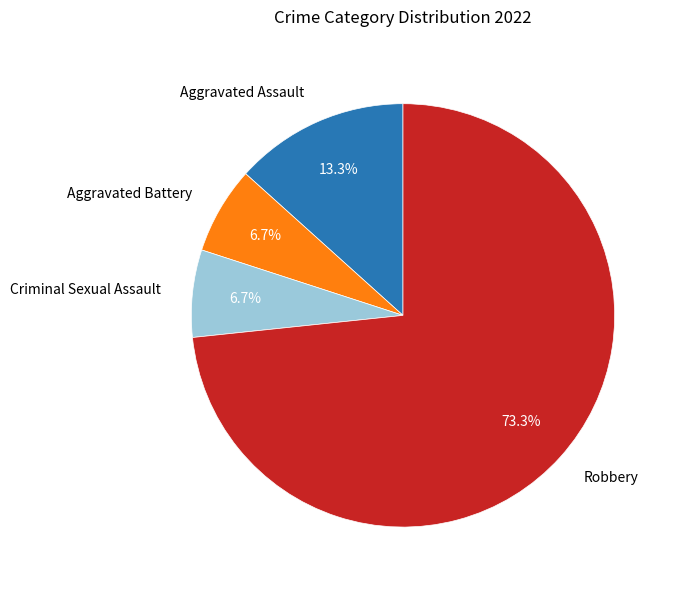

To the nearest percent, what is the difference between the largest and smallest slice percentages?

67%